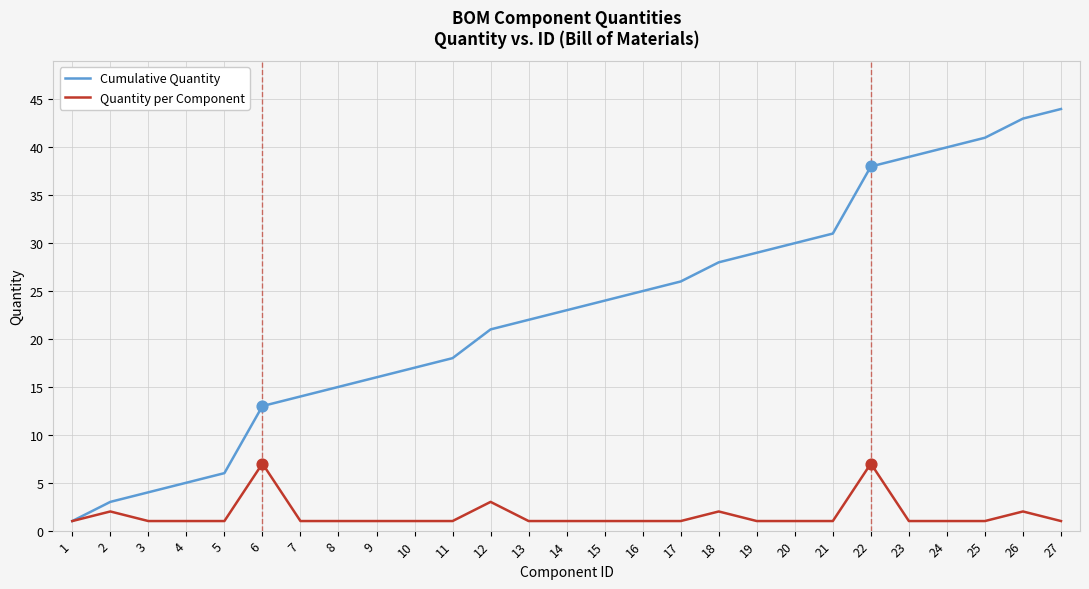

Which series changed the most between 3 and 23?

Cumulative Quantity